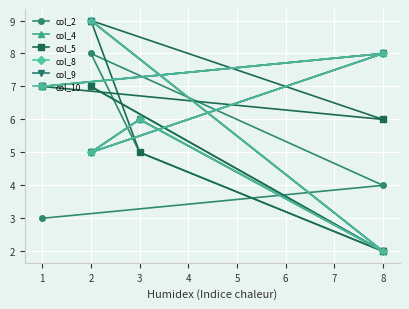

Which series has the largest total across all categories?

col_4